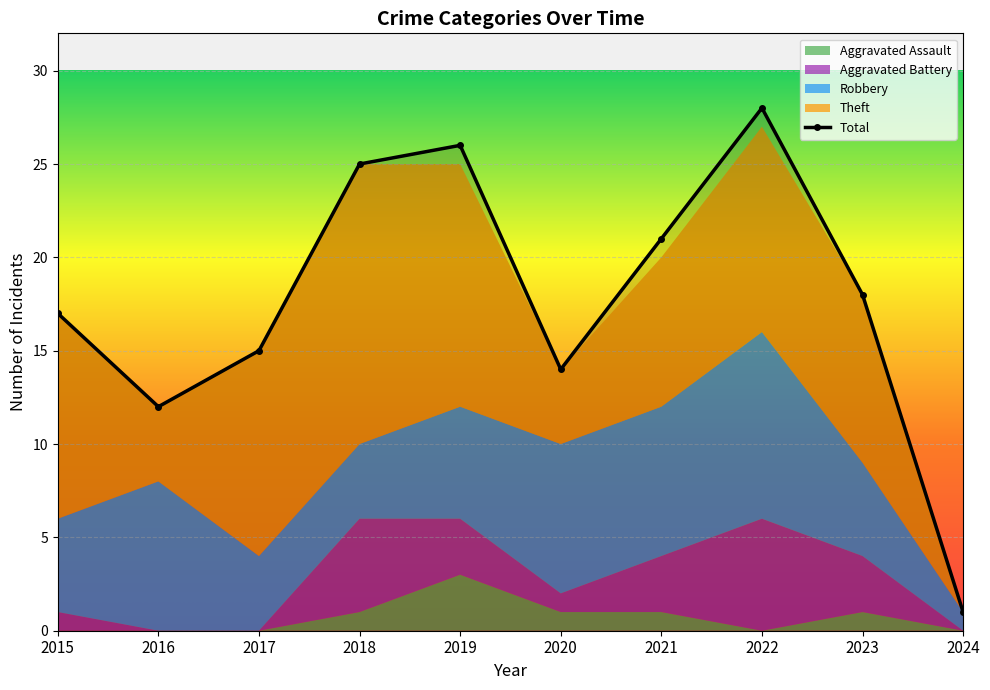

True or false: Aggravated Assault has a value of 1 at 2024.

False